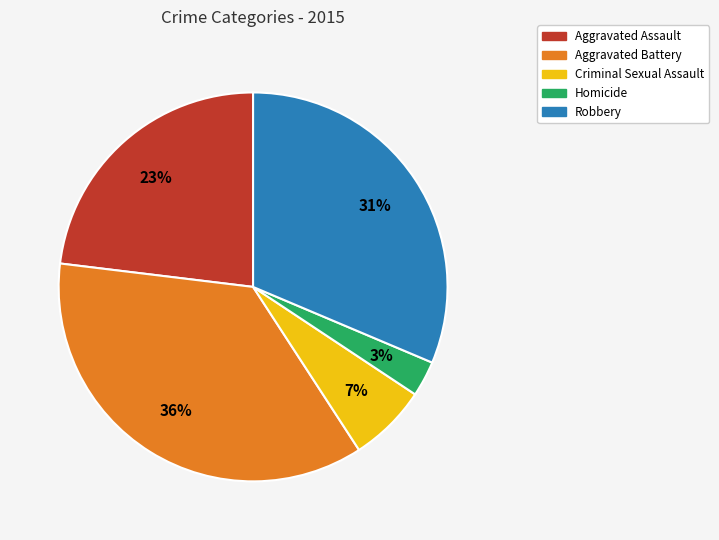

How many slices are in this pie chart?

5